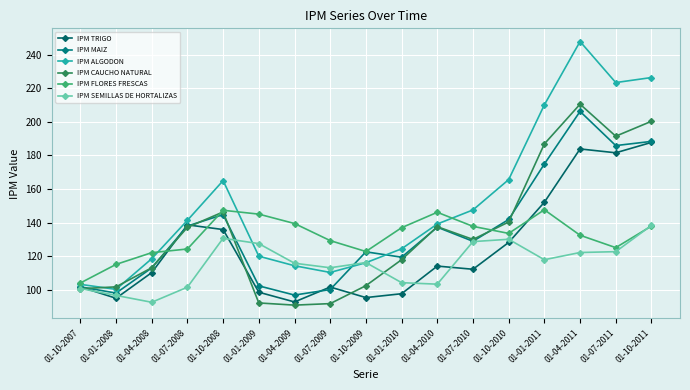

What is the label of the 17th point from the left?

01-10-2011